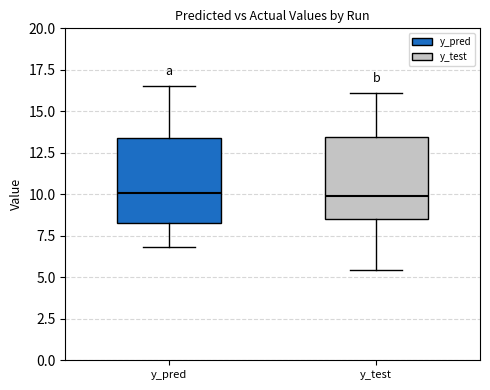

Reading left to right, read every box against the y-axis: the position of its median line, the range the box covers, and the ends of its whiskers. The values are not printed on the chart, so give them approximately, as read against the axis.

y_pred: median 10.0, box 8.5 to 13.5, whiskers 7.0 to 16.5
y_test: median 10.0, box 8.5 to 13.5, whiskers 5.5 to 16.0